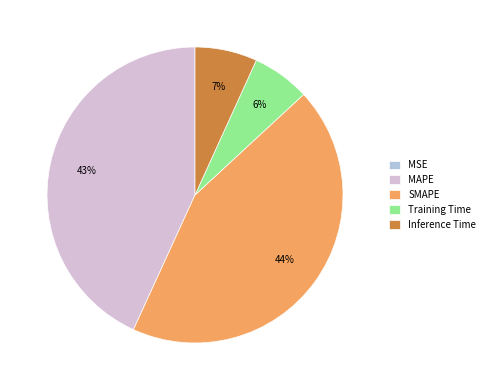

Between Training Time and MAPE, which is larger?

MAPE